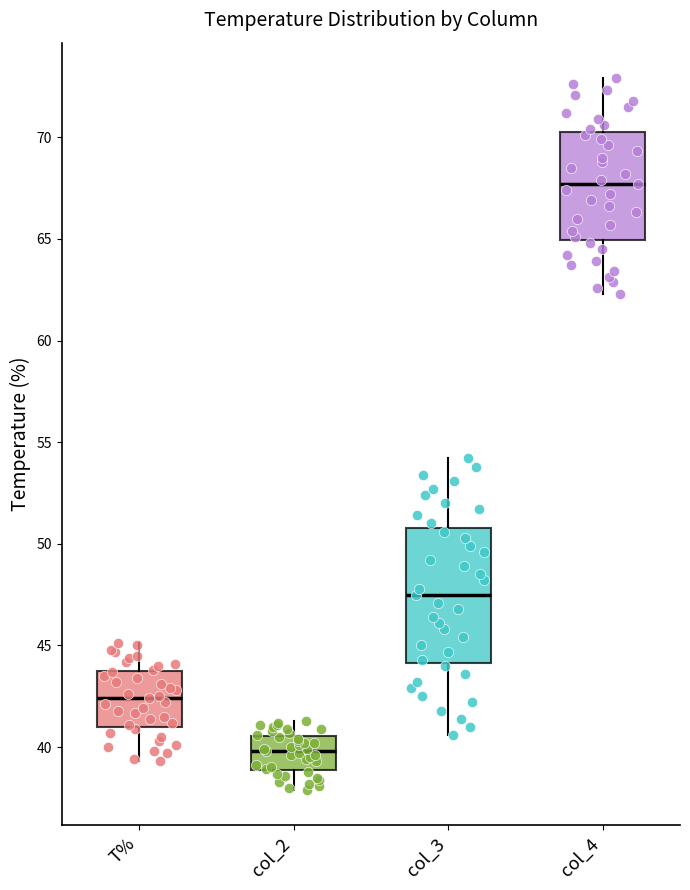

Reading left to right, transcribe this box plot: for each box, give where its median line is, the range the box spans, and where its two whiskers end, as read against the y-axis. The values are not printed on the chart, so give them approximately, as read against the axis.

T%: median 42.5, box 41.0 to 44.0, whiskers 39.5 to 45.0
col_2: median 40.0, box 39.0 to 40.5, whiskers 38.0 to 41.5
col_3: median 47.5, box 44.0 to 51.0, whiskers 40.5 to 54.0
col_4: median 67.5, box 65.0 to 70.5, whiskers 62.5 to 73.0